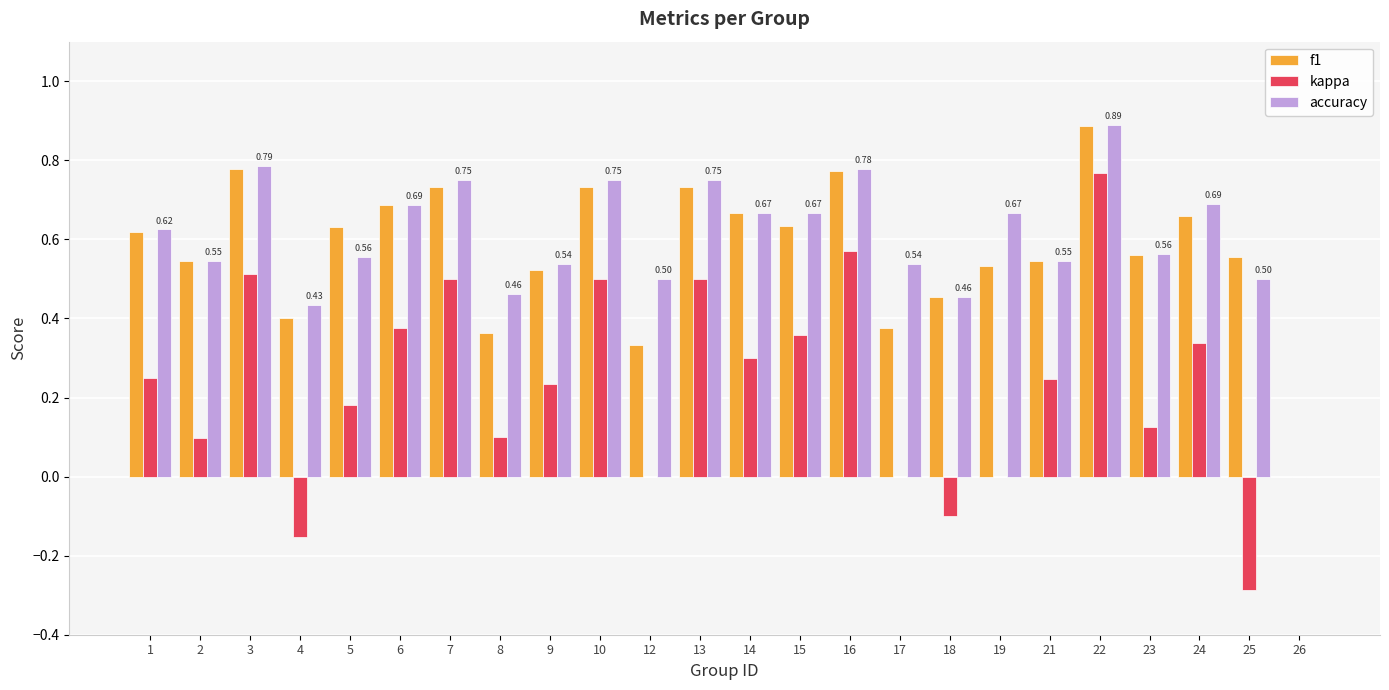

How many values in the accuracy series exceed 0?

23